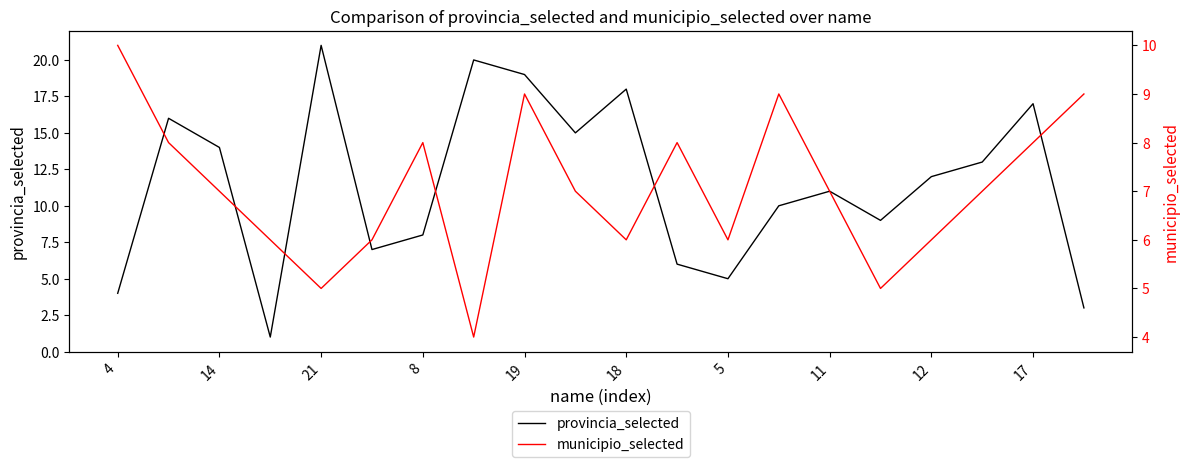

What is the difference between the maximum and minimum values in the municipio_selected series?

6